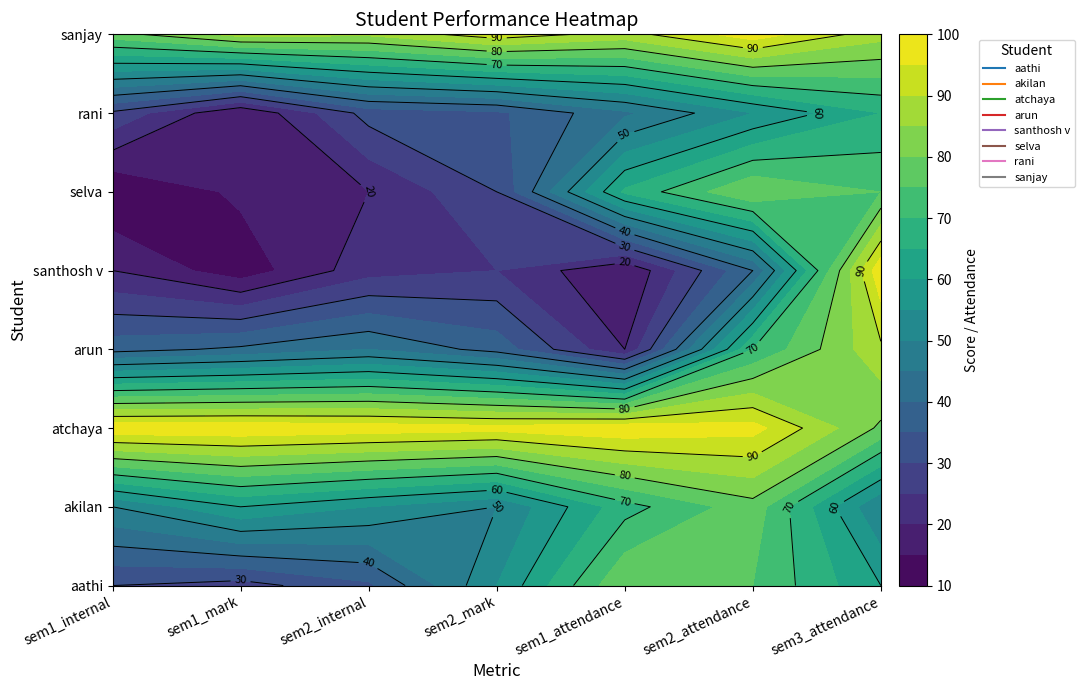

The arun series shows 59 at 3. True or false?

False